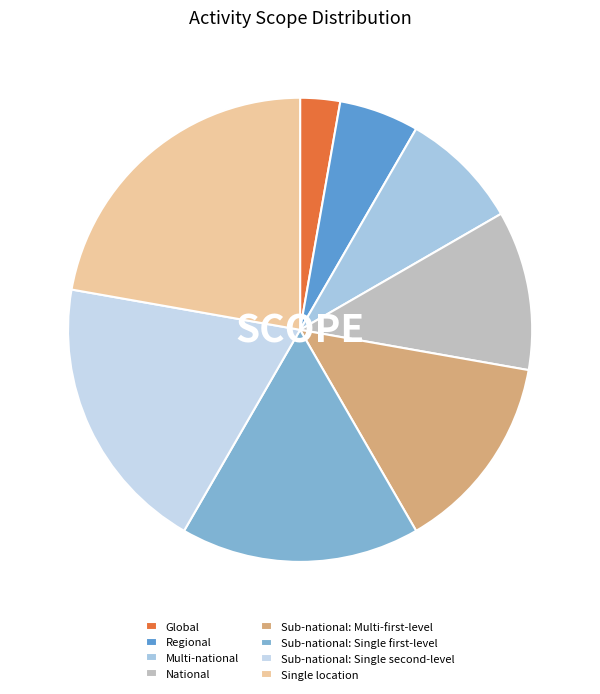

What is the smallest slice in the pie chart?

Global